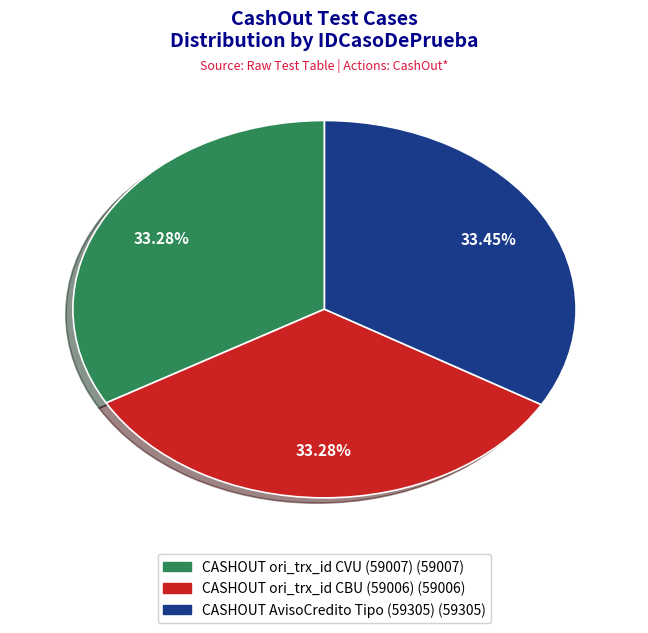

Is there a majority slice in this chart?

No